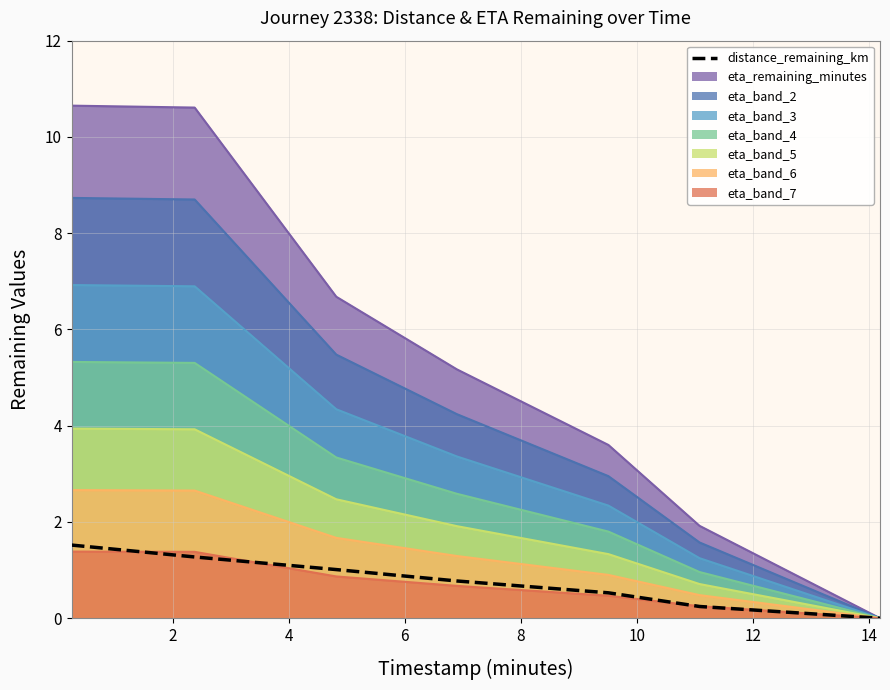

What is the difference between the maximum and second lowest values?

1.3